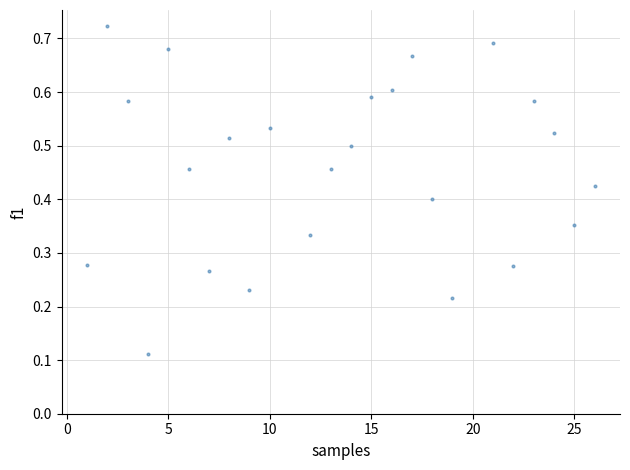

What is the range of X values (max minus min)?

25.0